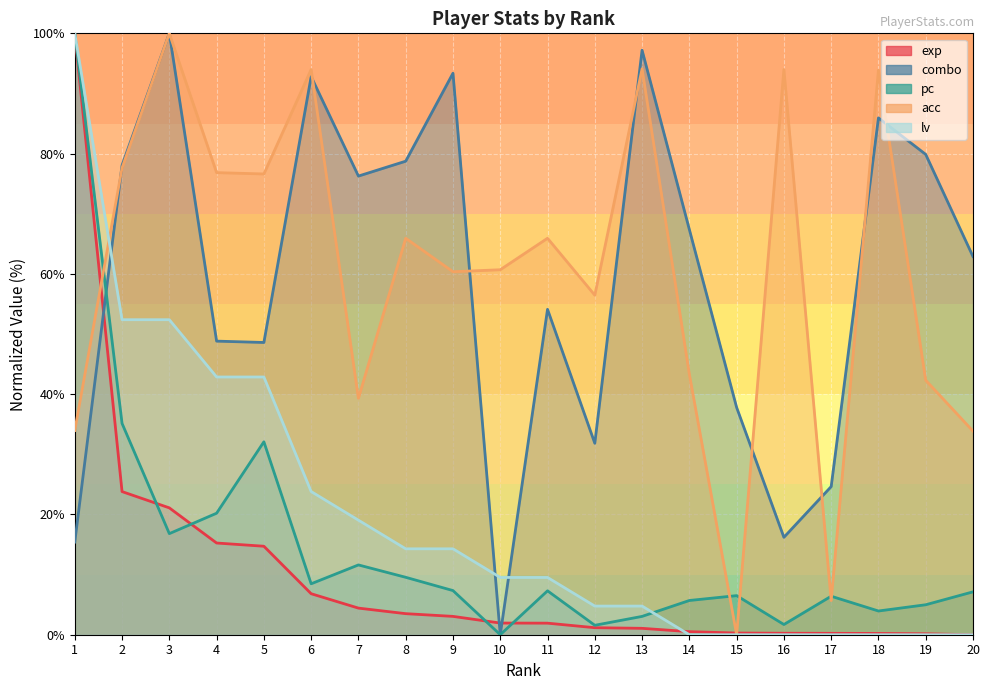

Reading right to left, transcribe all the data shown in this chart.

exp: 20=0.0	19=0.2	18=0.2	17=0.2	16=0.2	15=0.3	14=0.5	13=1.1	12=1.2	11=1.9	10=1.9	9=3.0	8=3.5	7=4.4	6=6.8	5=14.7	4=15.2	3=21.1	2=23.8	1=100.0
combo: 20=62.9	19=79.9	18=85.9	17=24.6	16=16.2	15=37.8	14=67.4	13=97.2	12=31.8	11=54.1	10=0.0	9=93.4	8=78.7	7=76.3	6=92.8	5=48.6	4=48.8	3=100.0	2=78.1	1=15.4
pc: 20=7.1	19=5.0	18=3.9	17=6.4	16=1.7	15=6.5	14=5.7	13=3.0	12=1.6	11=7.3	10=0.0	9=7.3	8=9.5	7=11.6	6=8.5	5=32.1	4=20.2	3=16.8	2=35.1	1=100.0
acc: 20=33.9	19=42.3	18=93.9	17=5.7	16=94.0	15=0.0	14=43.3	13=94.1	12=56.5	11=65.9	10=60.7	9=60.4	8=65.9	7=39.3	6=94.0	5=76.6	4=76.8	3=100.0	2=77.6	1=34.0
lv: 20=0.0	19=0.0	18=0.0	17=0.0	16=0.0	15=0.0	14=0.0	13=4.8	12=4.8	11=9.5	10=9.5	9=14.3	8=14.3	7=19.0	6=23.8	5=42.9	4=42.9	3=52.4	2=52.4	1=100.0